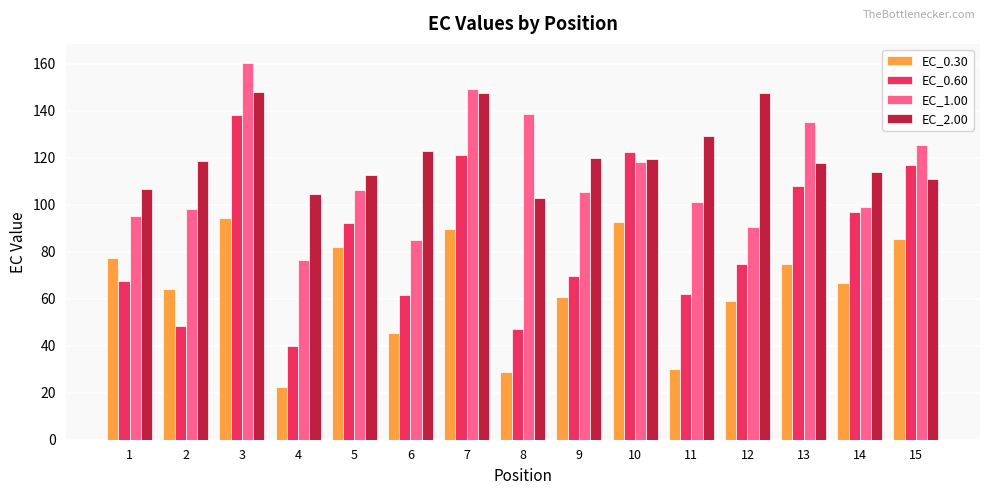

Rank the series at 7 from lowest to highest value.

EC_0.30, EC_0.60, EC_2.00, EC_1.00